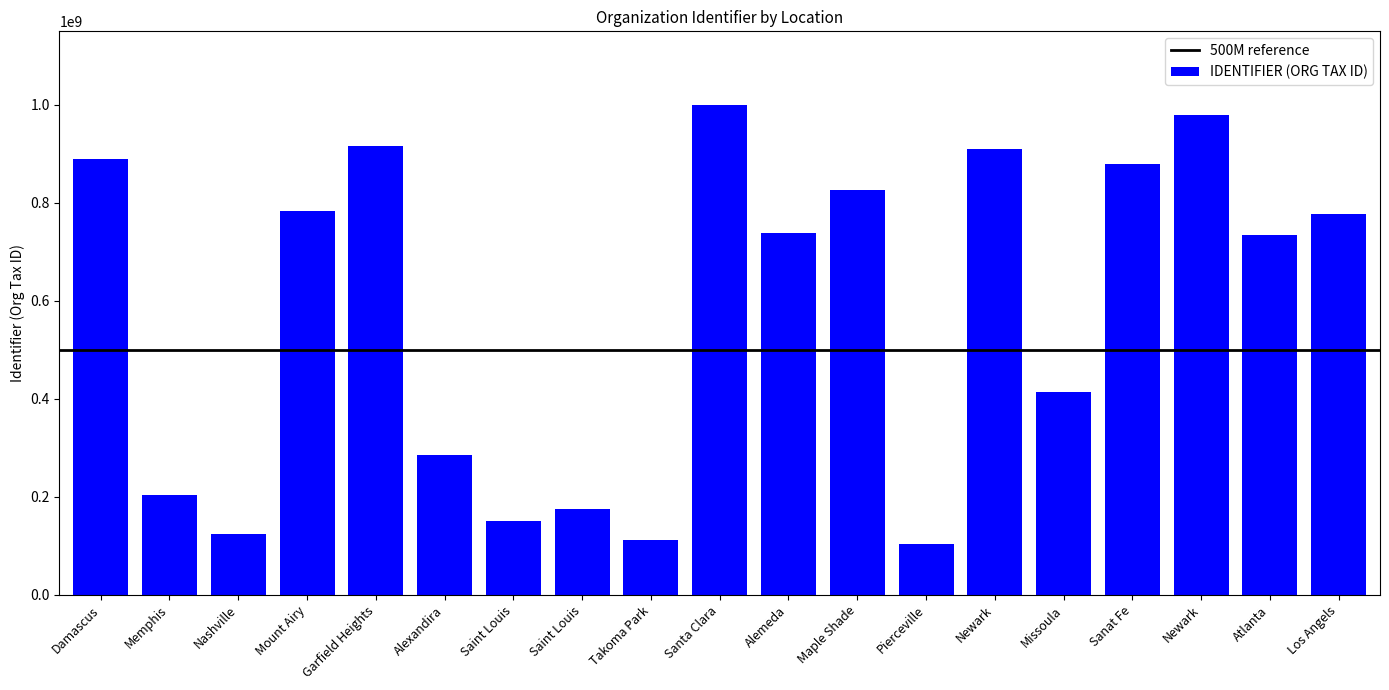

How many bars are there in total?

19